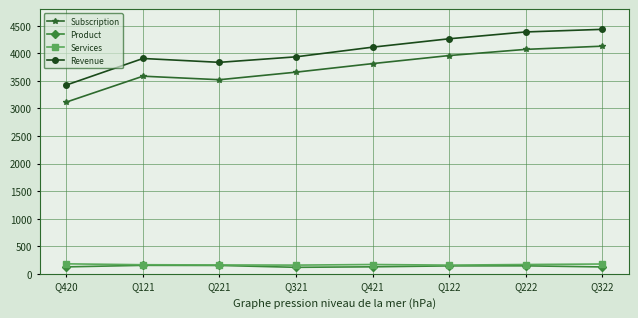

What value does the Product series have at Q420, to the nearest 10?

130